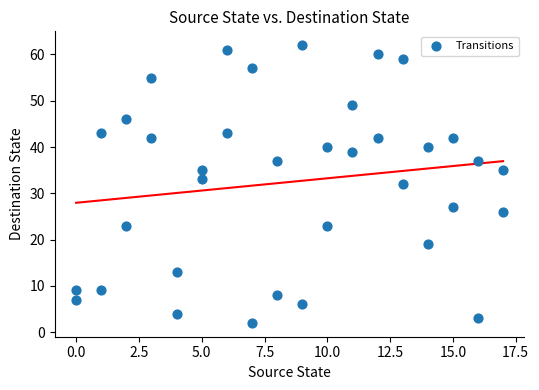

What is the range of X values (max minus min)?

17